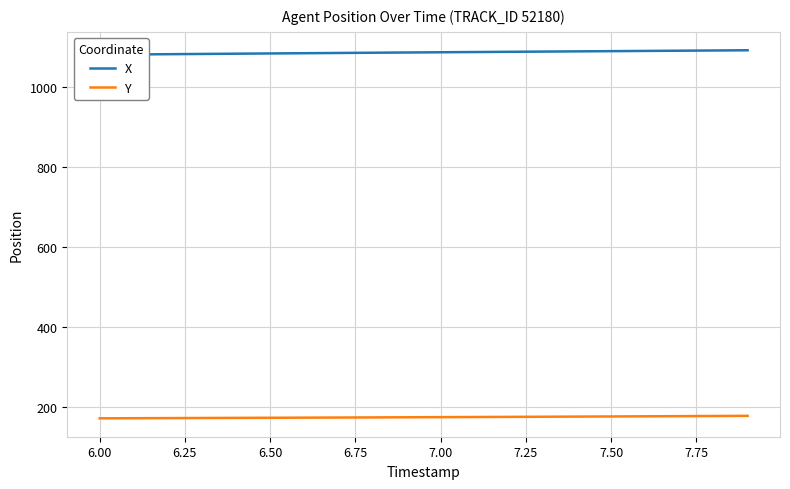

What is the value of the X point at the 18th from the left?

1091.6